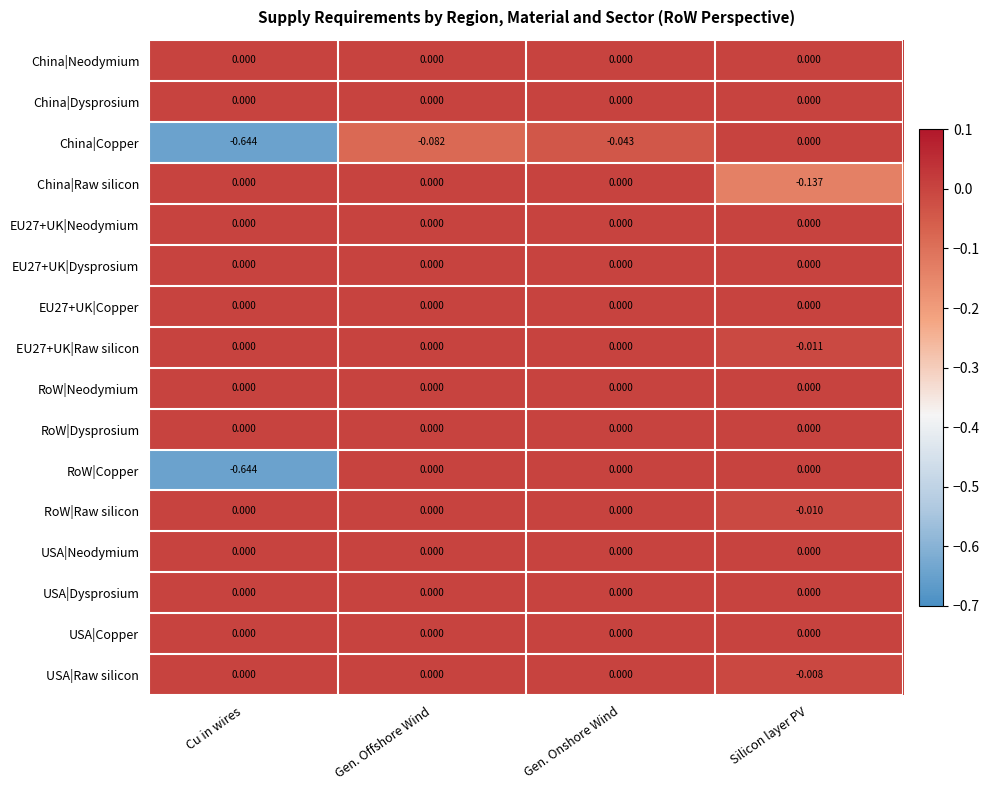

At which category is the sum across all series the highest?

Gen. Onshore Wind